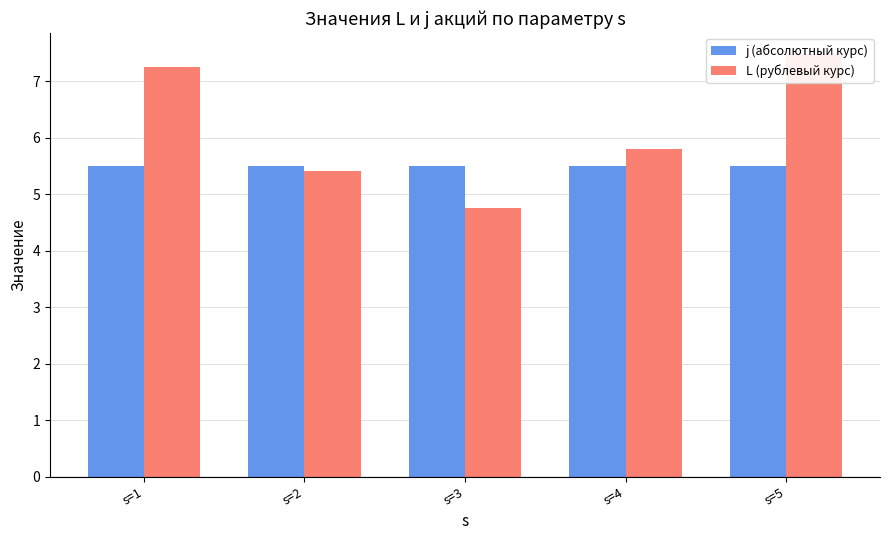

The value of j (абсолютный курс) at s=3 is 9.0. True or false?

False